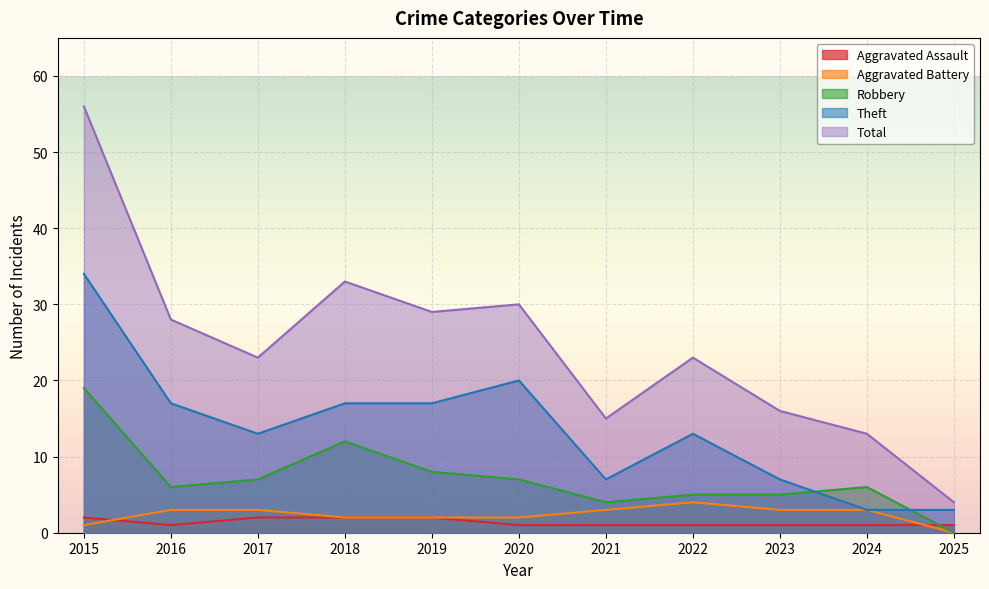

Which series changed the most between 2018 and 2020?

Robbery